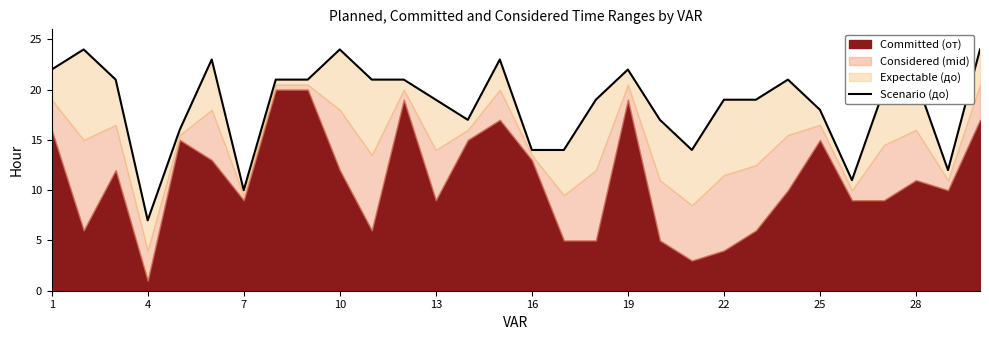

How many values are below 20?

15